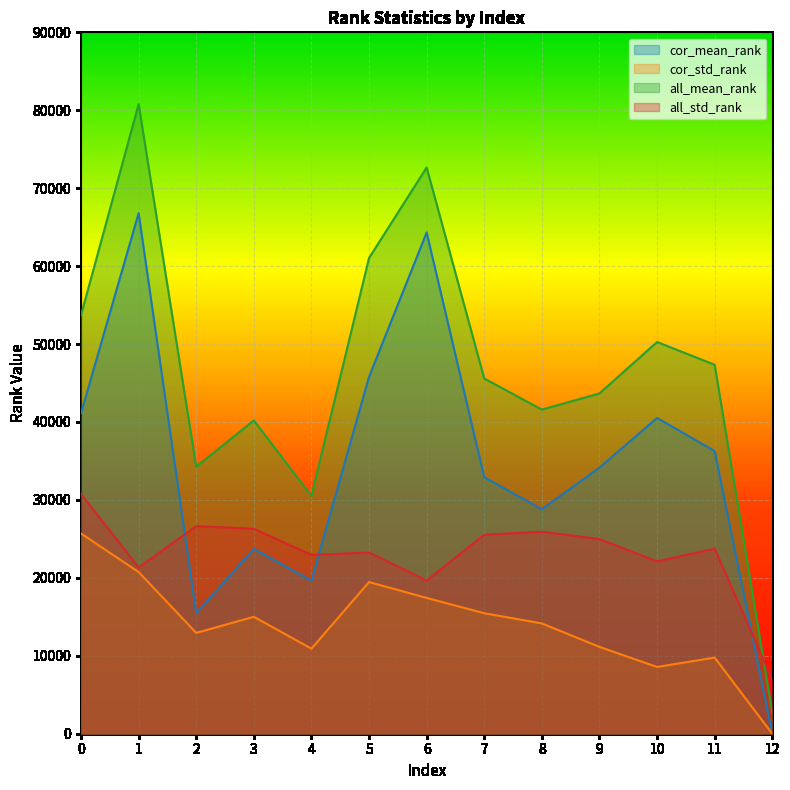

What is the total value across all series at 0?

151297.0